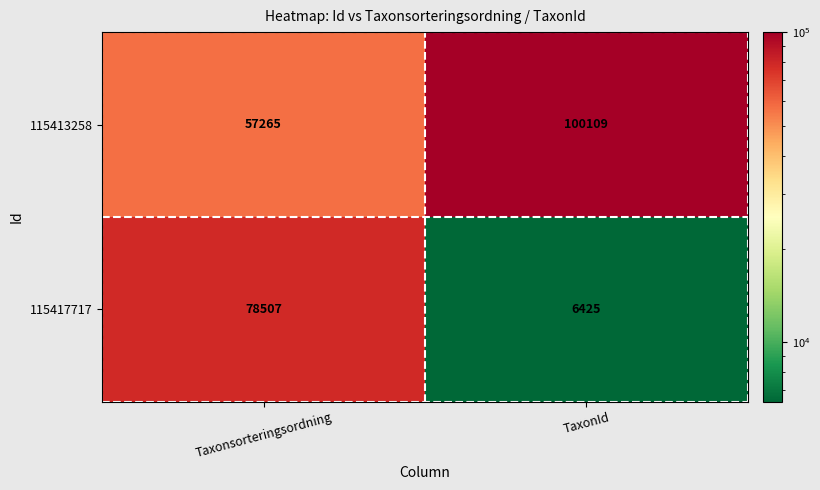

At Taxonsorteringsordning, list the series in order from smallest to largest.

115413258, 115417717